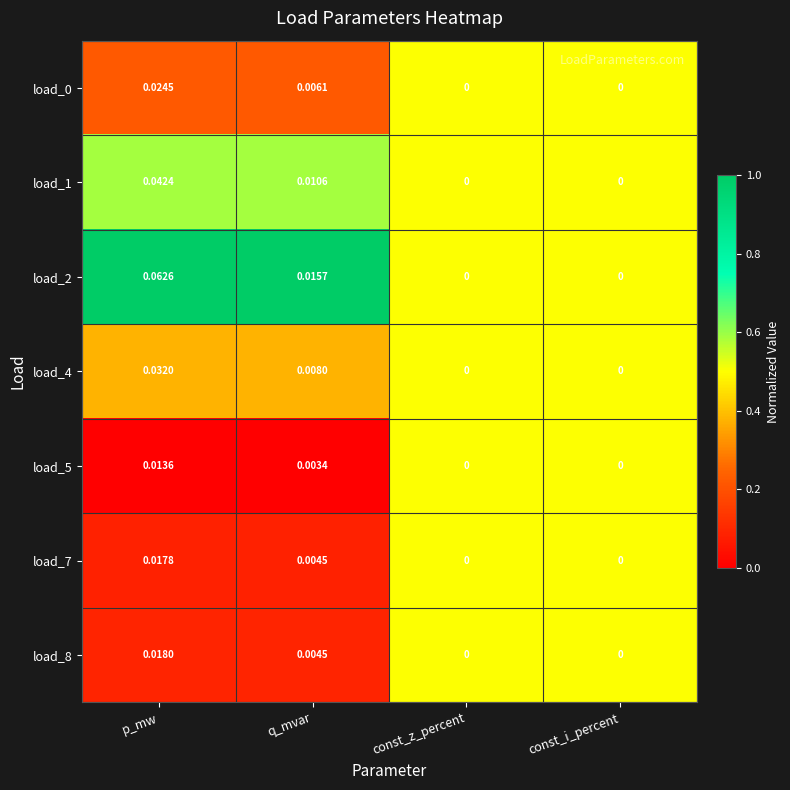

Which category has the highest value in the load_5 series?

p_mw